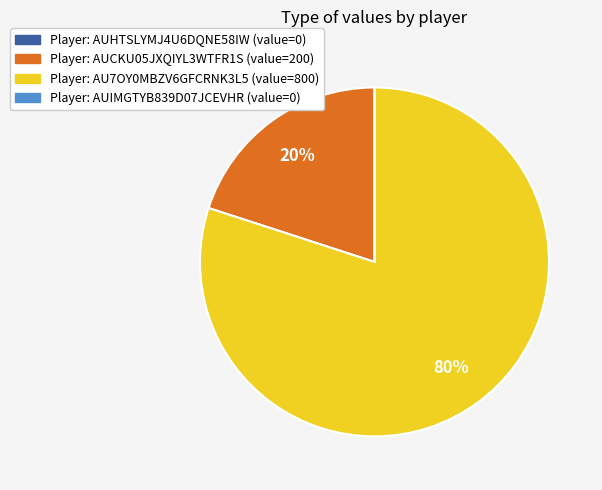

Is there a majority slice in this chart?

Yes